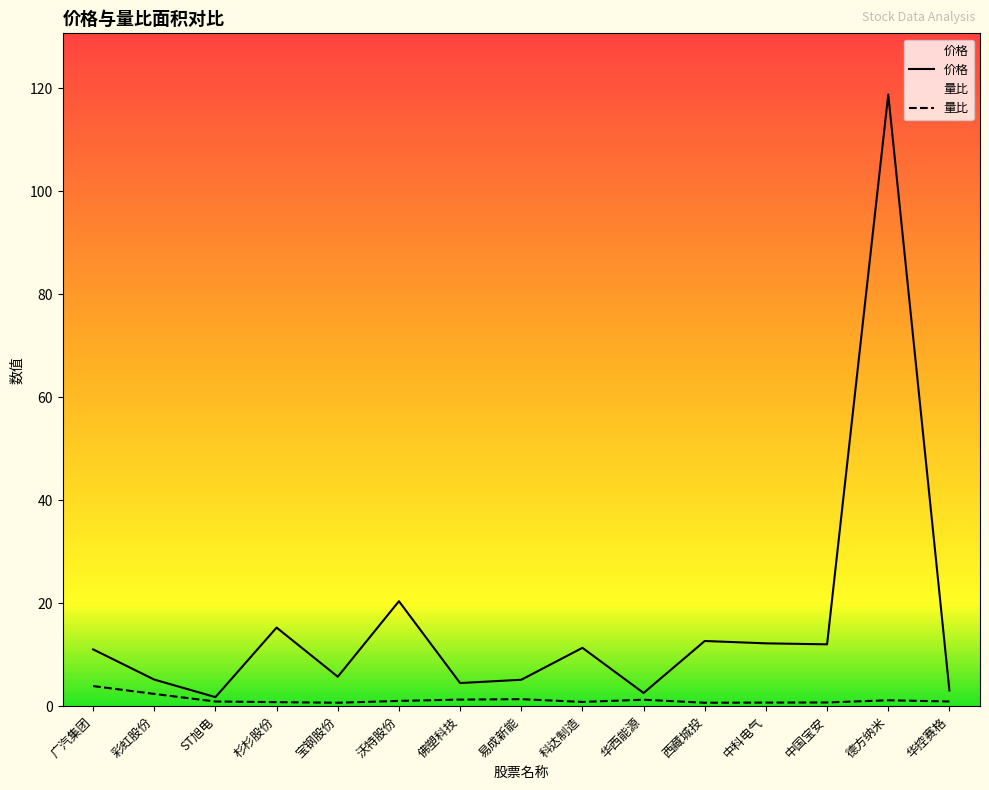

True or false: 量比 has more than 2 interior local peaks.

True